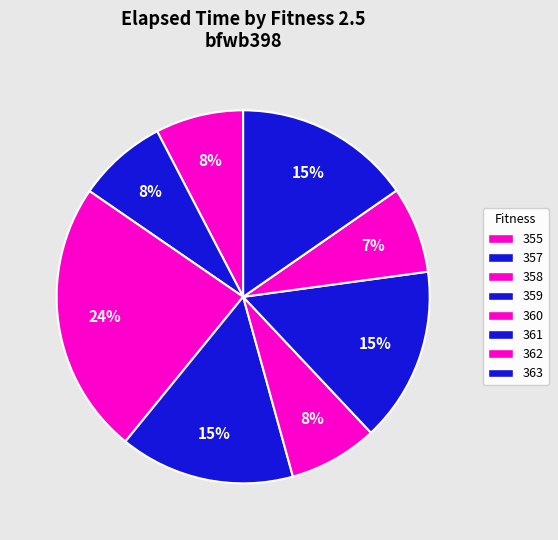

Is 359 the majority of the pie?

No